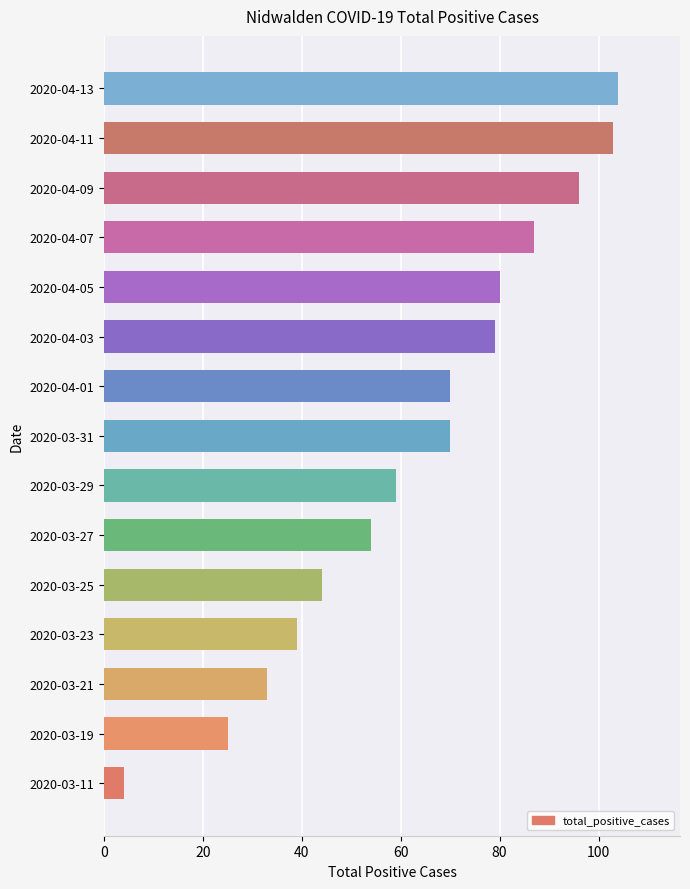

Does the chart contain any negative values?

No